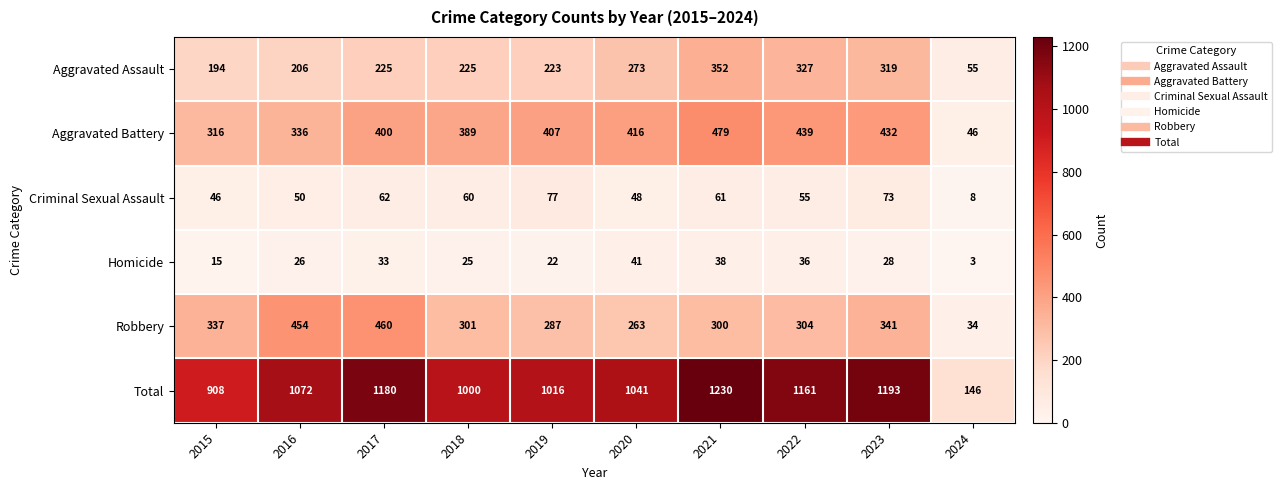

True or false: Aggravated Battery has a value of 46 at 2024.

True